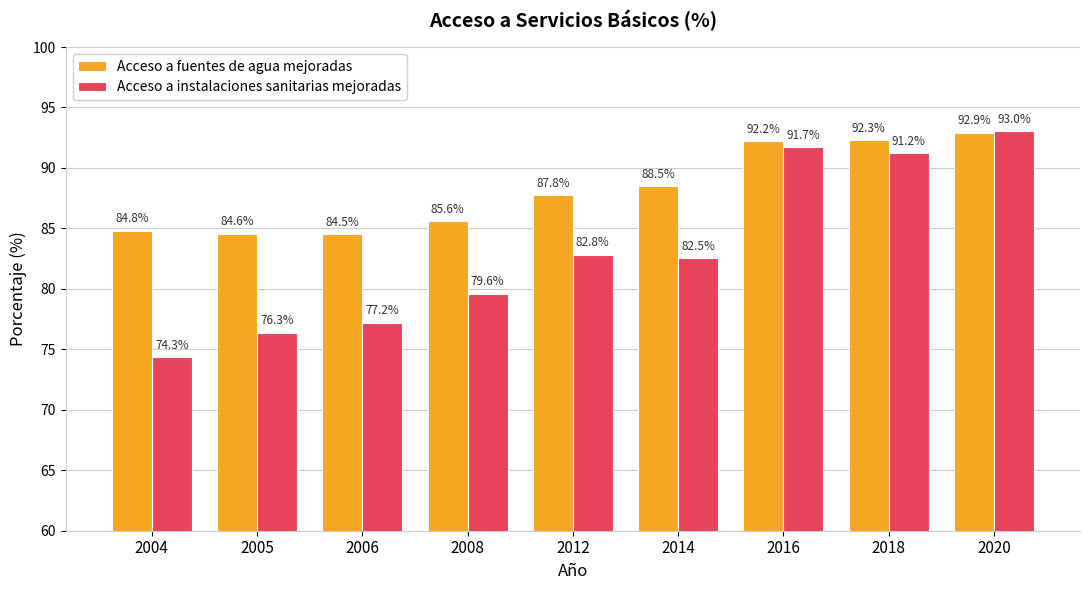

What is the difference between the second highest and second lowest values in the Acceso a fuentes de agua mejoradas series?

7.7